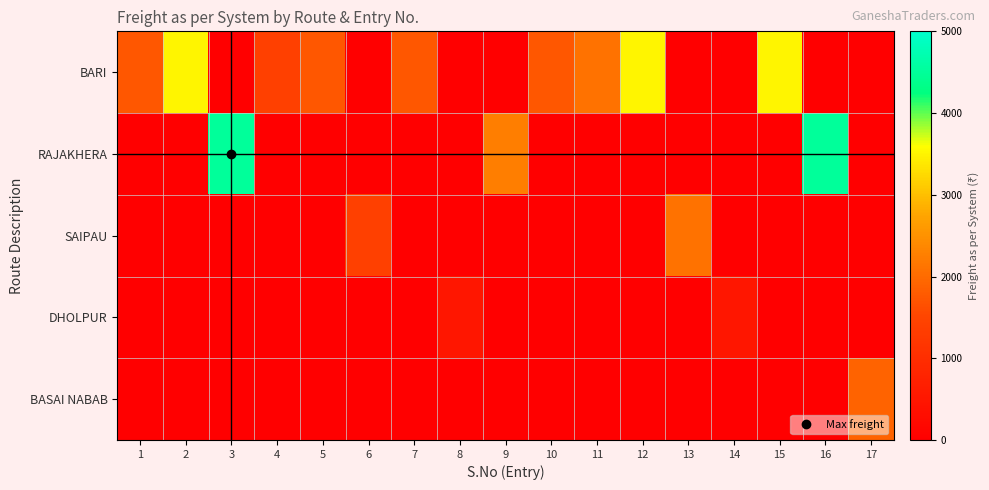

Reading left to right, what are all the values shown in this chart?

BARI: 1=1750	2=3500	3=0	4=1400	5=1750	6=0	7=1750	8=0	9=0	10=1750	11=2100	12=3500	13=0	14=0	15=3500	16=0	17=0
RAJAKHERA: 1=0	2=0	3=4500	4=0	5=0	6=0	7=0	8=0	9=2250	10=0	11=0	12=0	13=0	14=0	15=0	16=4500	17=0
SAIPAU: 1=0	2=0	3=0	4=0	5=0	6=1400	7=0	8=0	9=0	10=0	11=0	12=0	13=2100	14=0	15=0	16=0	17=0
DHOLPUR: 1=0	2=0	3=0	4=0	5=0	6=0	7=0	8=500	9=0	10=0	11=0	12=0	13=0	14=500	15=0	16=0	17=0
BASAI NABAB: 1=0	2=0	3=0	4=0	5=0	6=0	7=0	8=0	9=0	10=0	11=0	12=0	13=0	14=0	15=0	16=0	17=1900